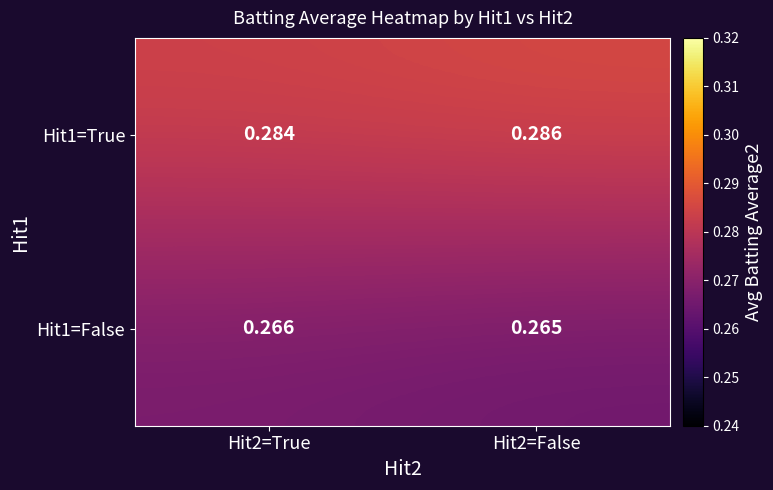

Is the value of Hit1=True at Hit2=True greater than the value of Hit1=False at Hit2=True?

Yes